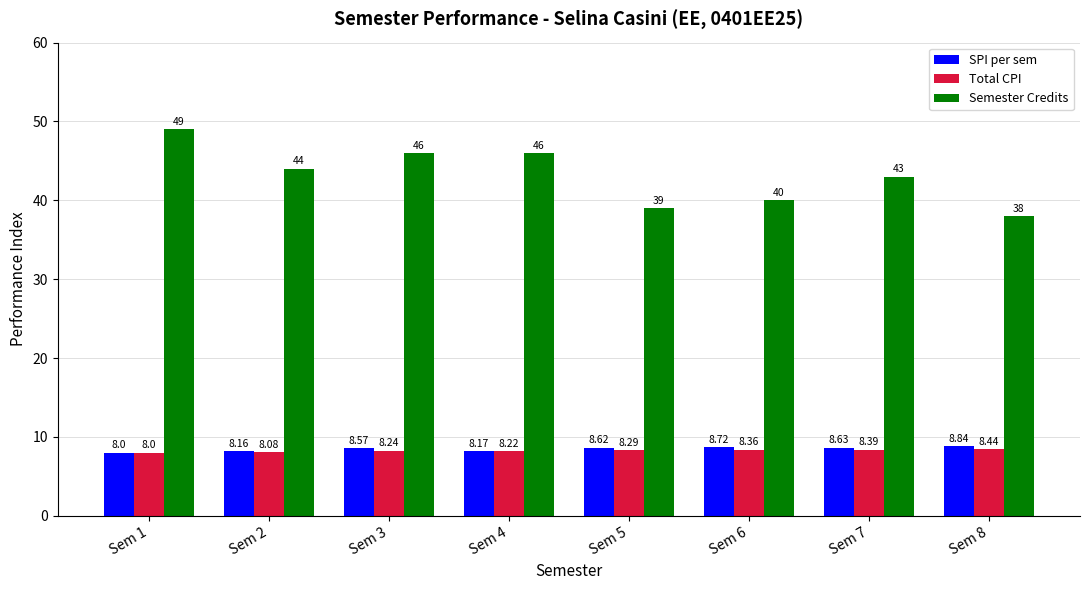

True or false: Total CPI has a value of 2.9 at Sem 8.

False